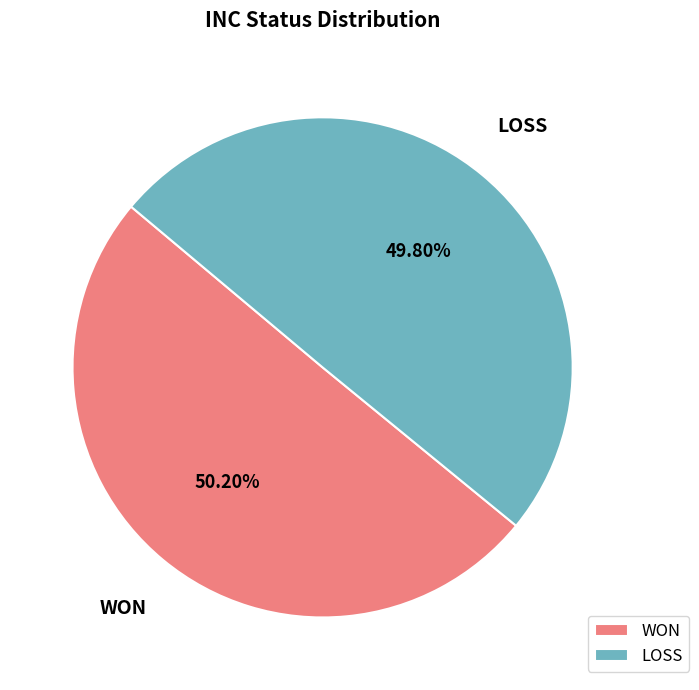

What percentage is NOT represented by WON?

49.8%